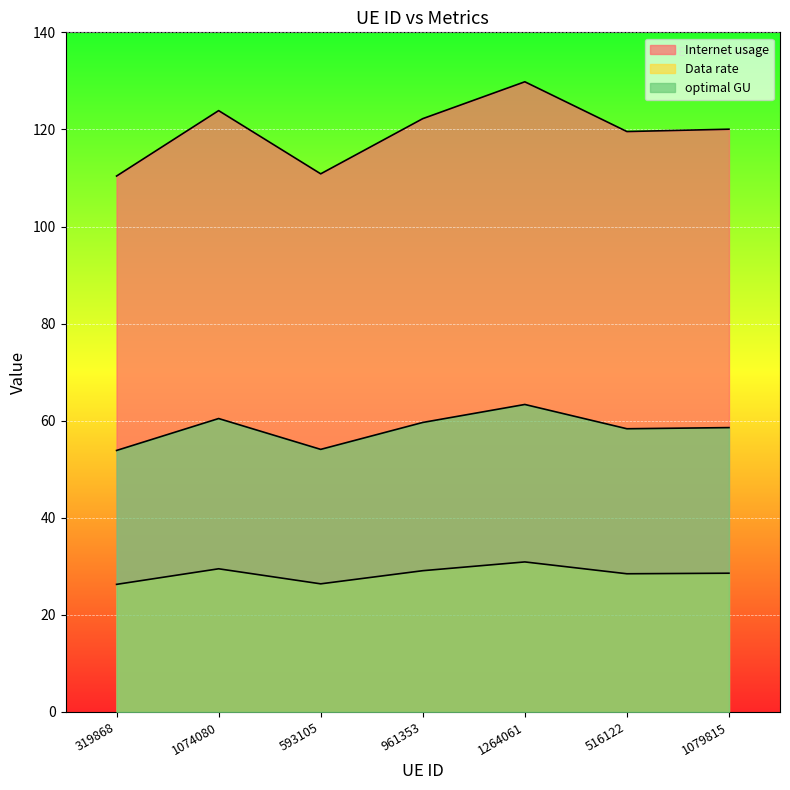

Which series changed the most between 319868 and 593105?

Internet usage